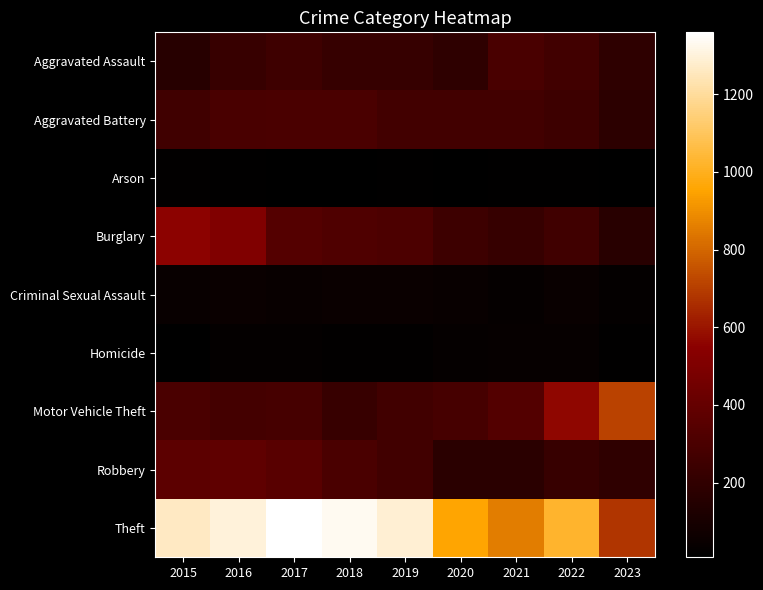

At which category is the sum across all series the highest?

2016